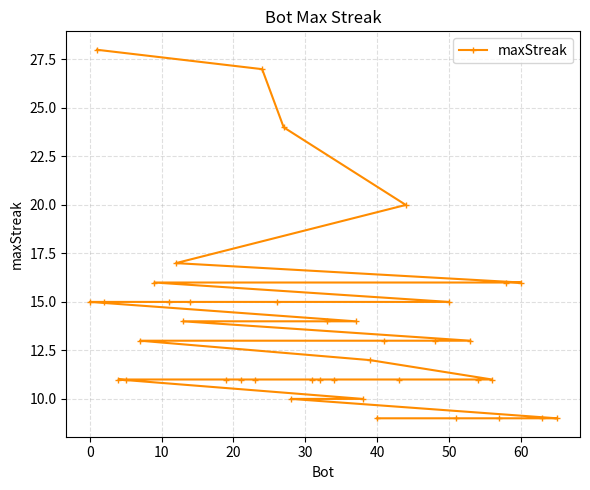

What is the difference between the maximum and minimum values?

19